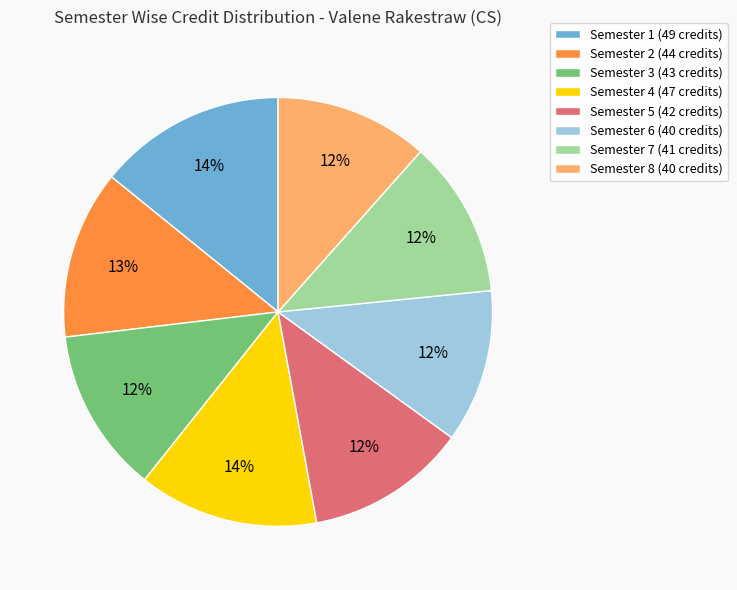

Does Semester 5 represent more than half of the total?

No